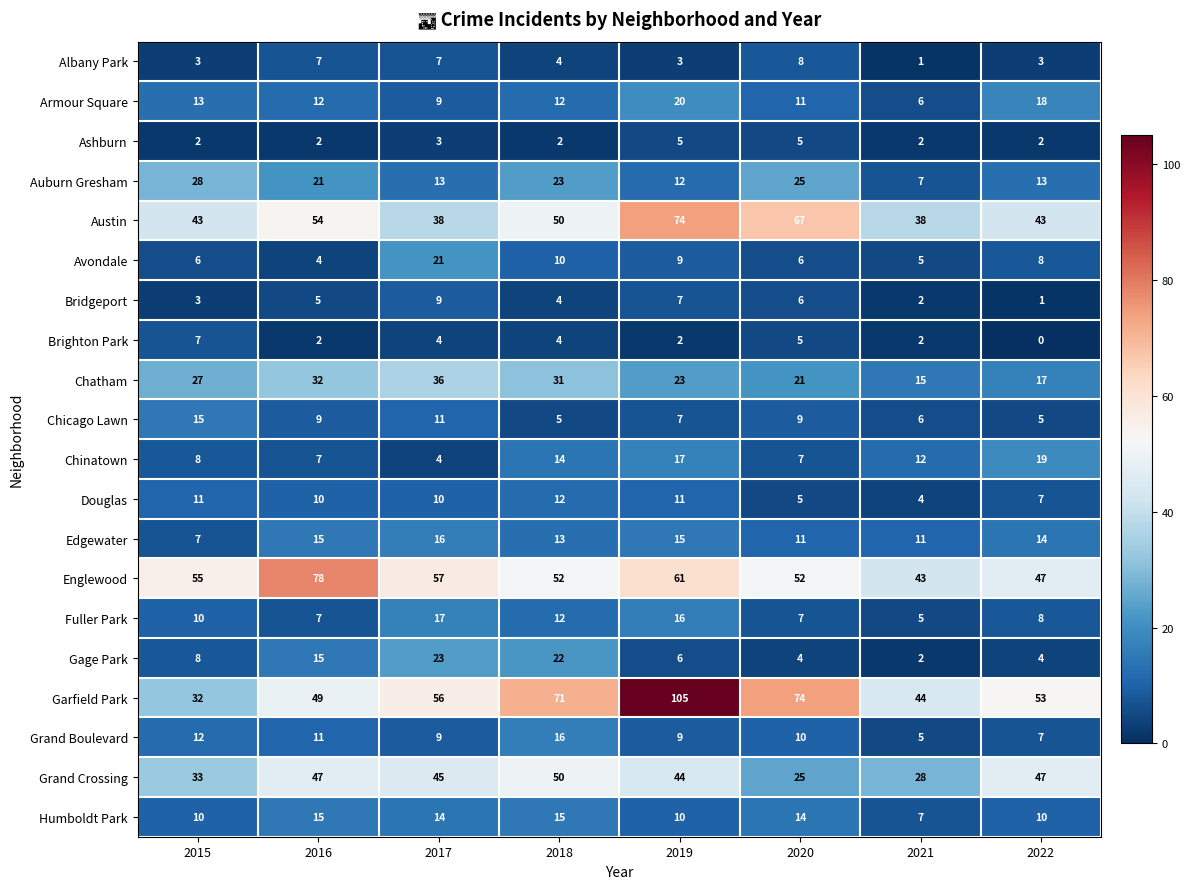

Which series has the widest spread of values?

Garfield Park